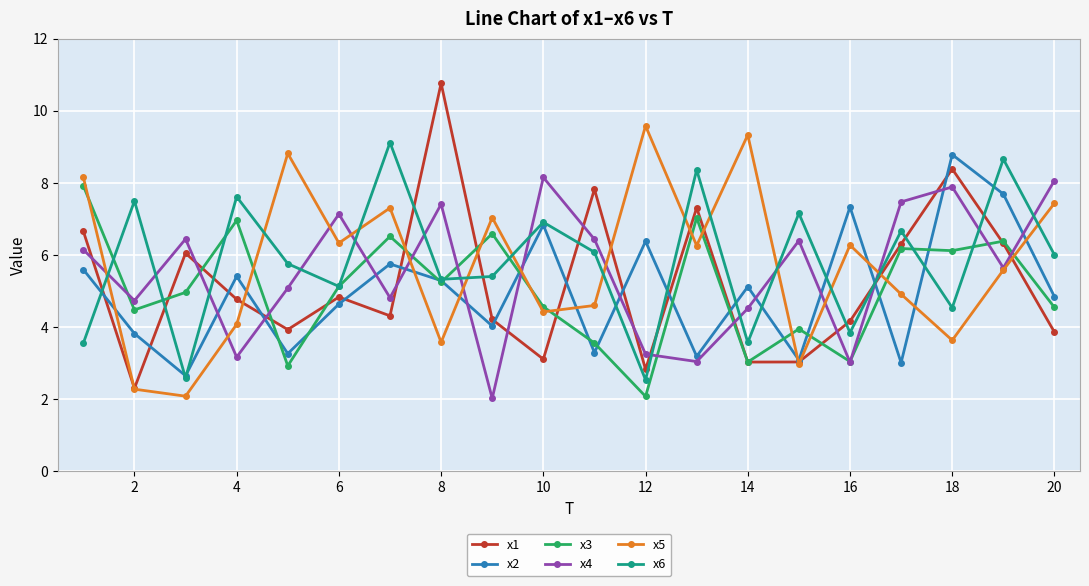

True or false: x5 and x3 intersect in this chart.

True